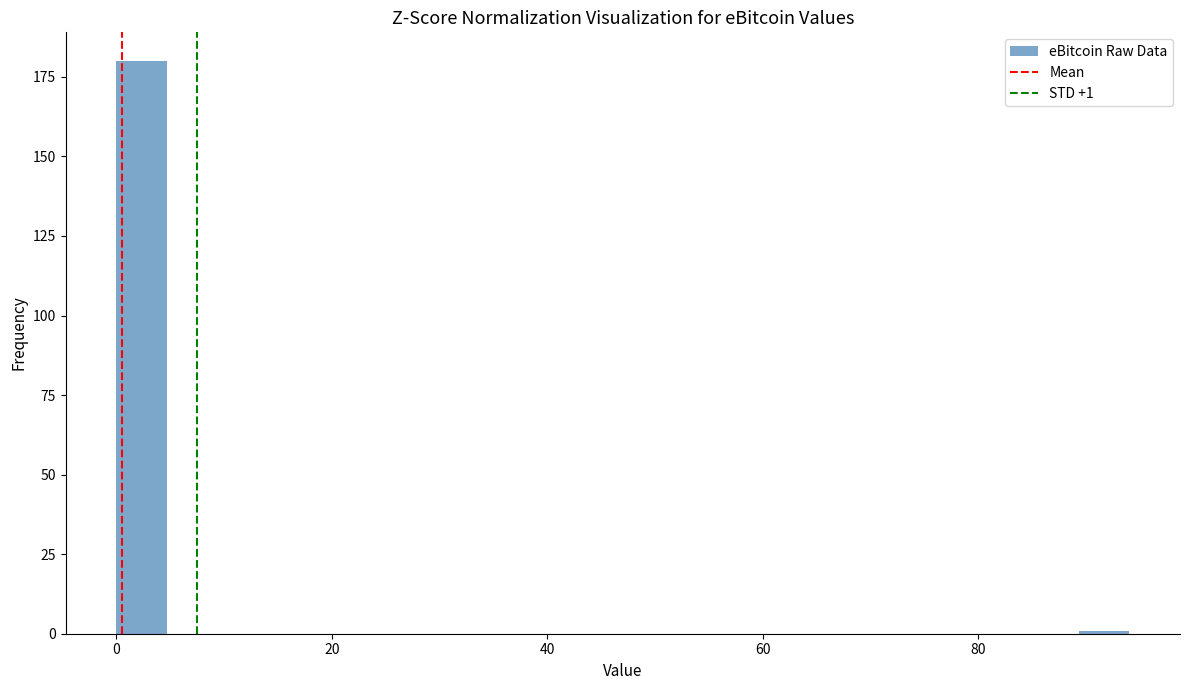

Read against the x-axis, roughly where is the centre of the tallest bar?

2